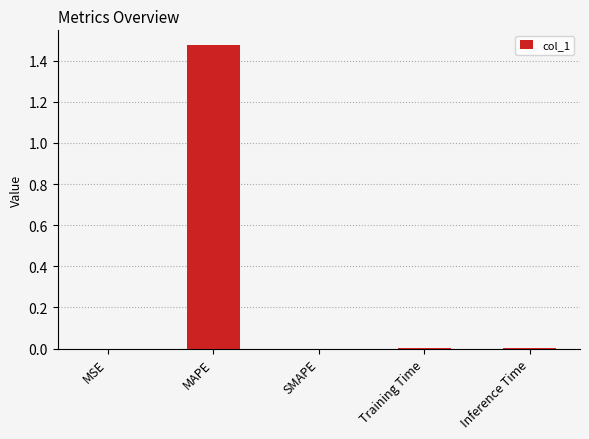

True or false: the data shows 0.0 at MSE.

True